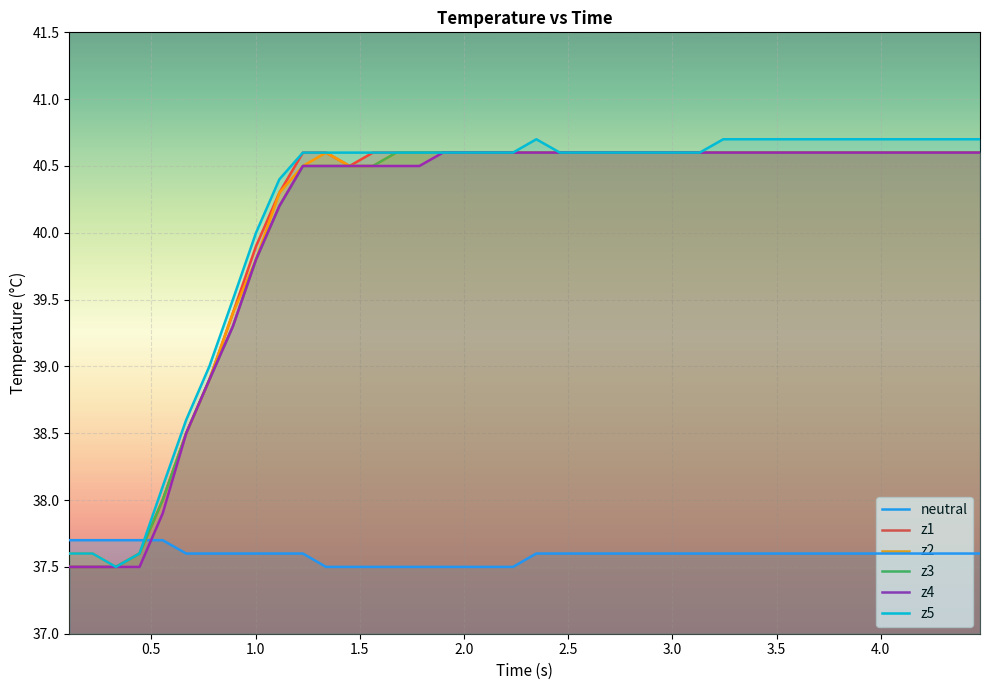

What is the lowest value of the z5 series?

37.5